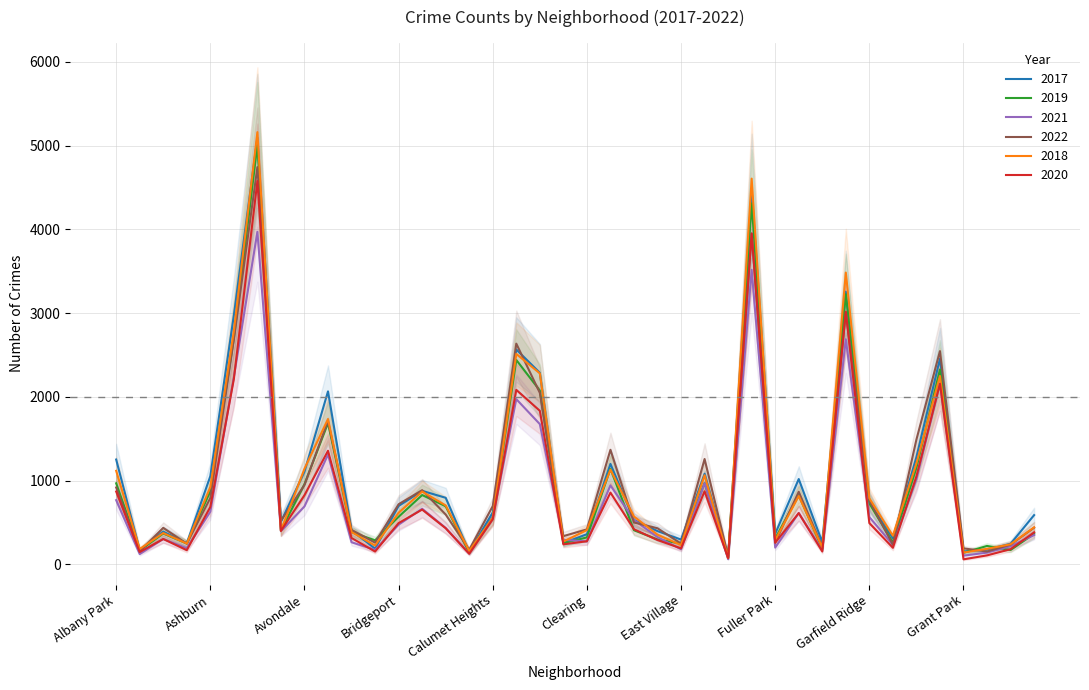

In 2022, how many points are higher than both neighbors (excluding endpoints)?

11